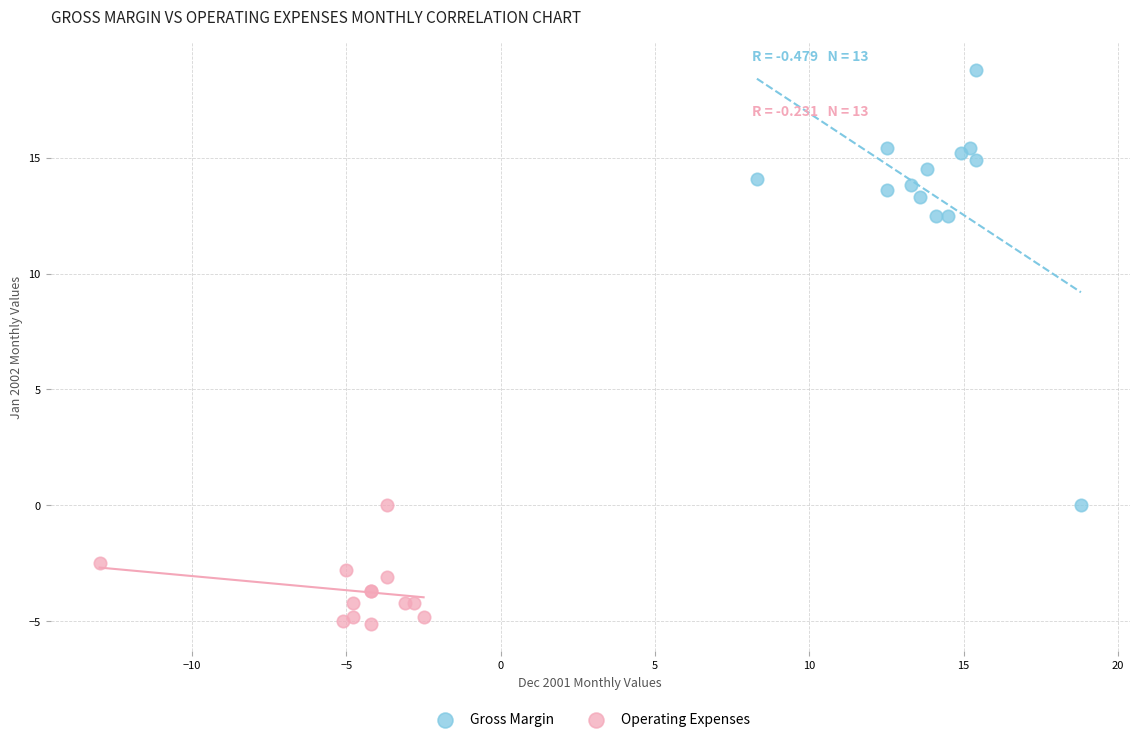

Which series contains the highest Y value?

Gross Margin